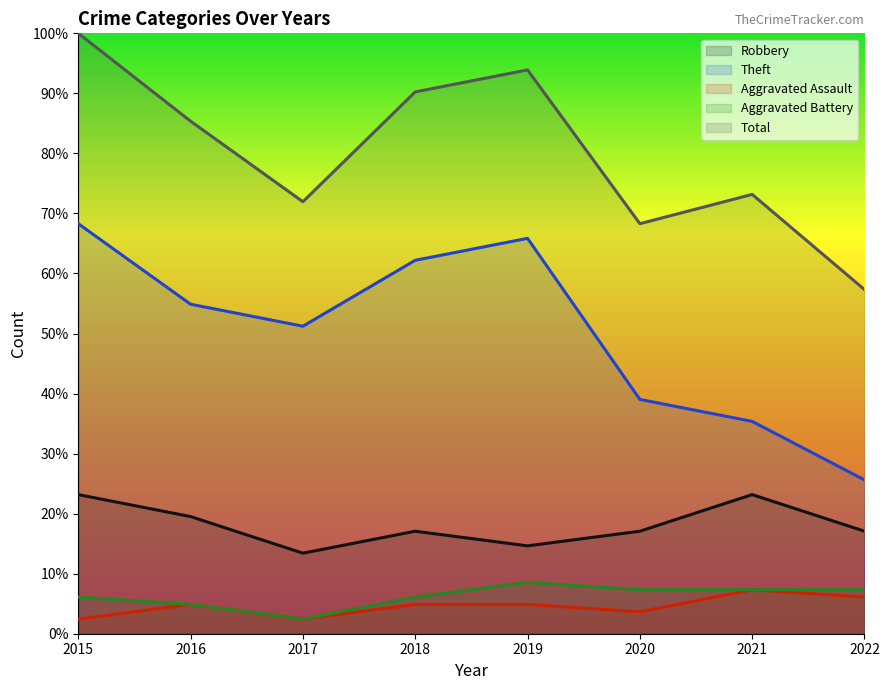

What is the total value across all series at 2022?

113.4